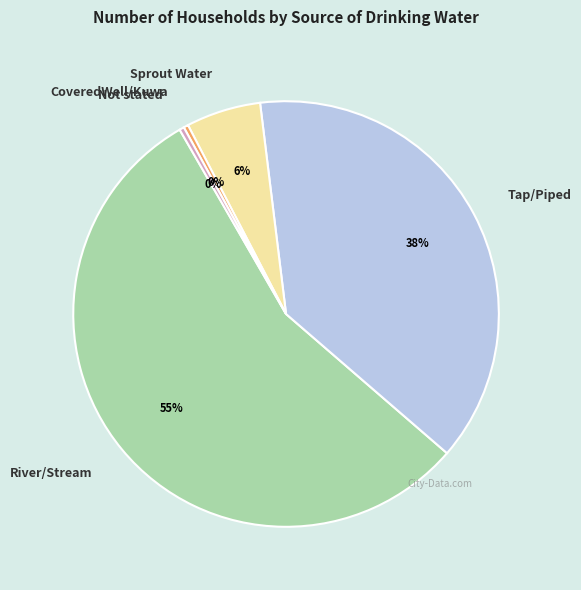

True or false: Sprout Water accounts for 19% of the total.

False